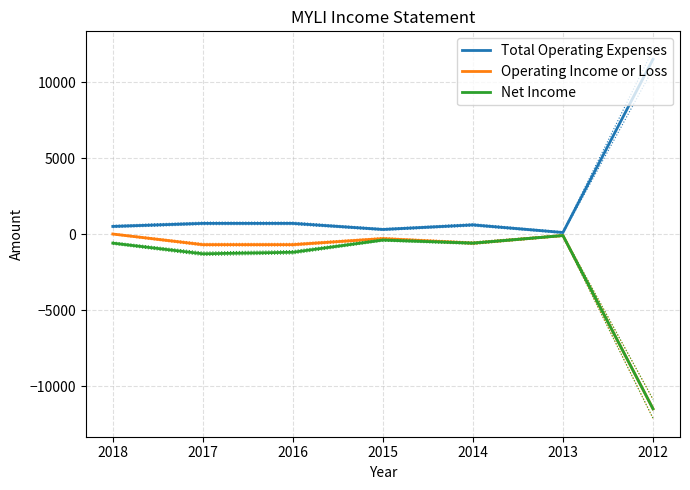

What is the sum of the Net Income values at 2016 and 2018?

-1800